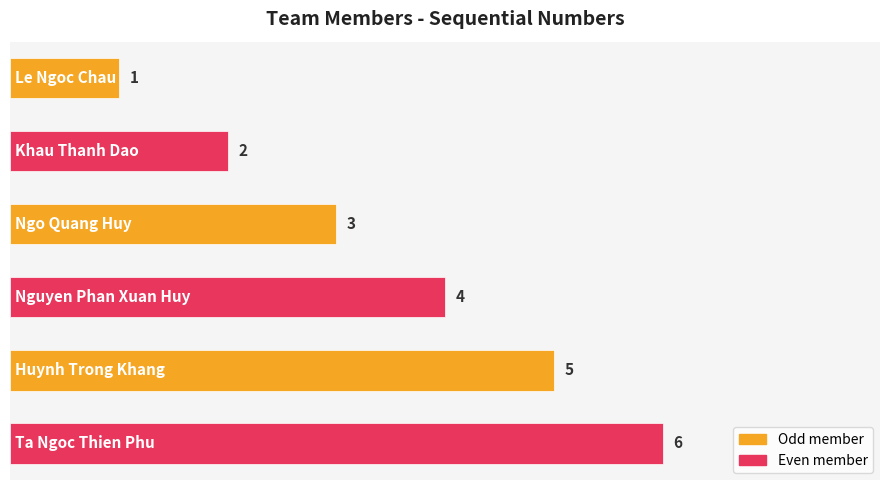

What is the difference between the second highest and minimum values?

4